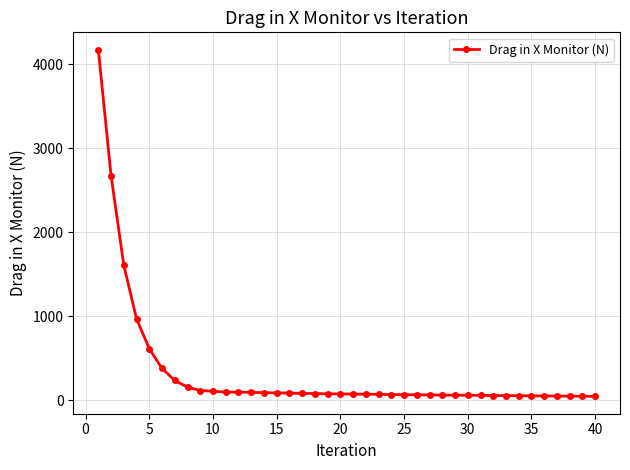

What is the greatest value displayed?

4174.1